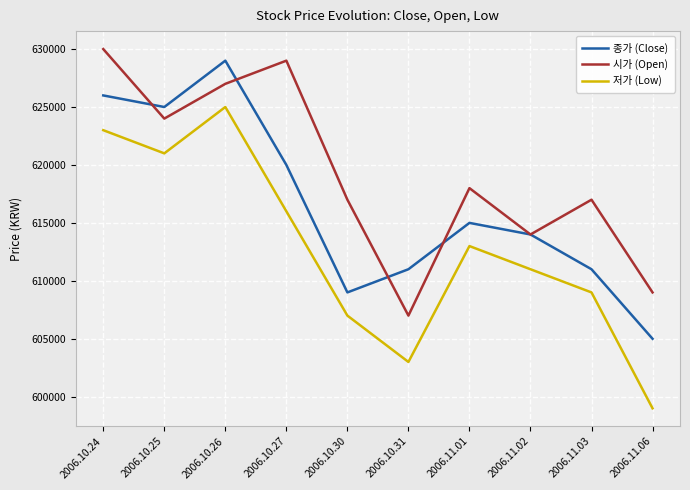

List the series in order of their overall mean, highest first.

시가 (Open), 종가 (Close), 저가 (Low)